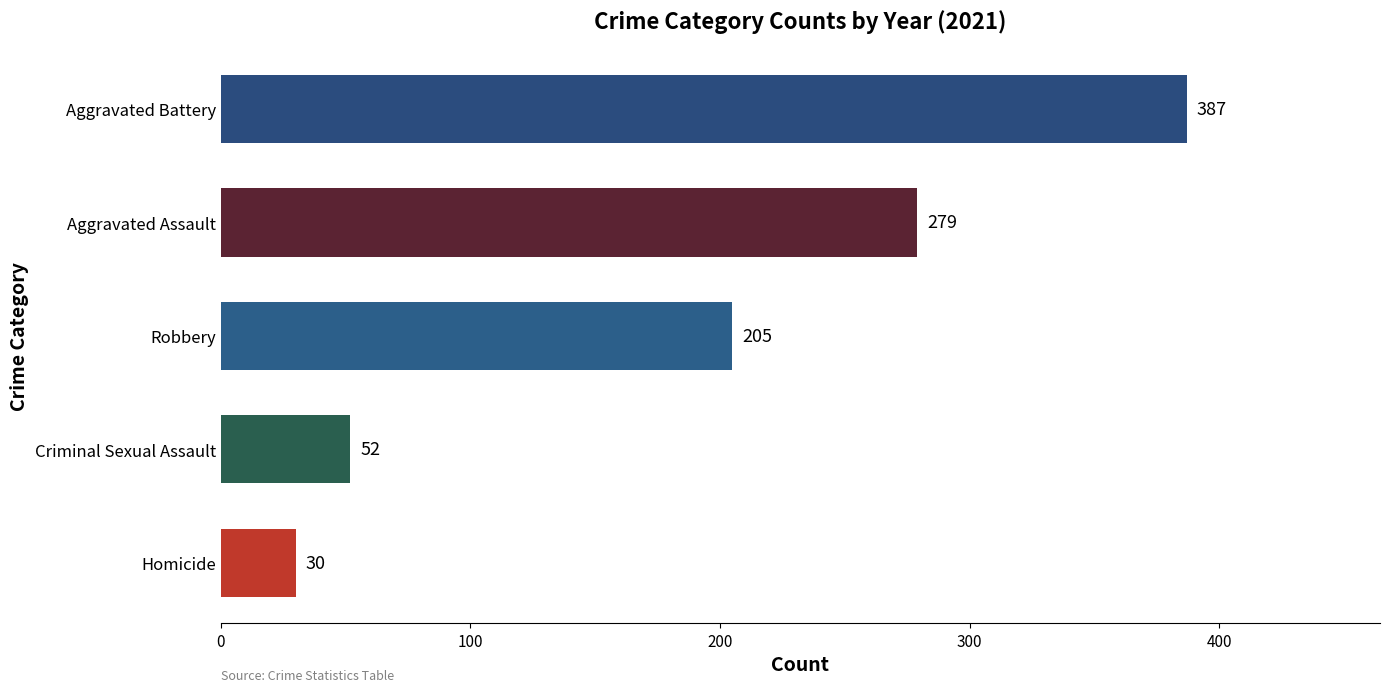

What is the difference between the maximum and minimum values?

357